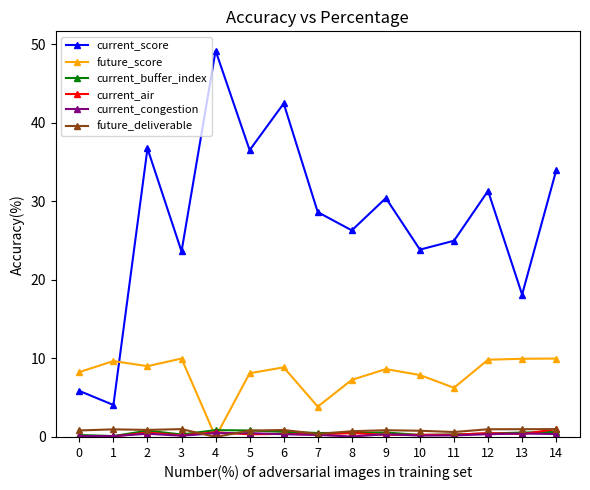

Is it true that current_air equals 0.6 at 2?

True